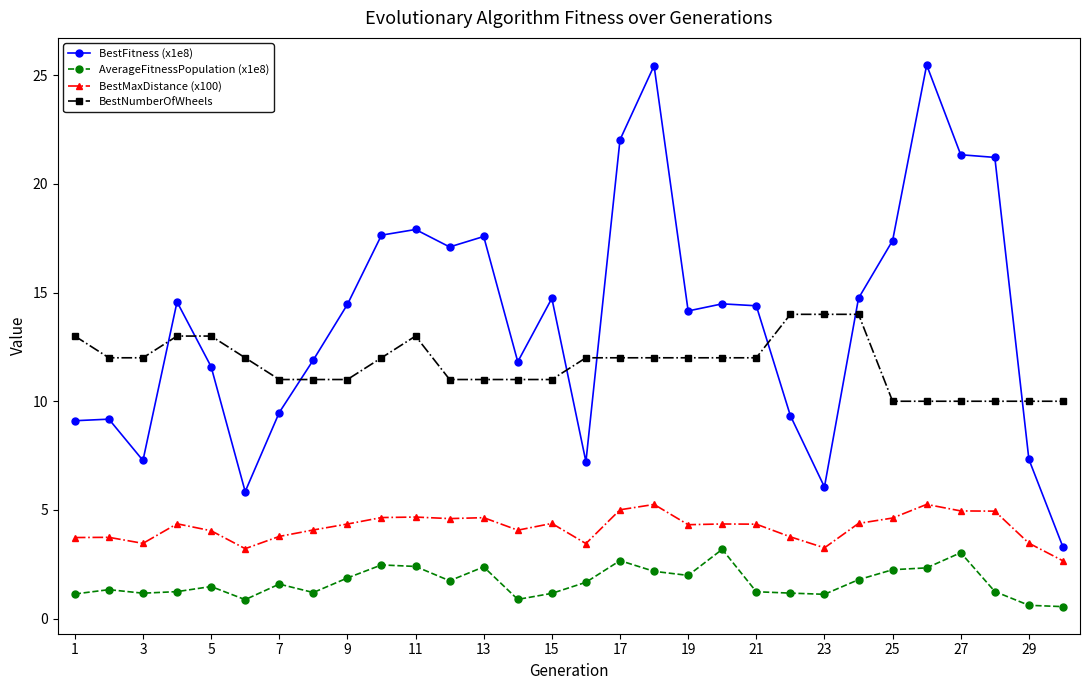

Which series has the largest range (max minus min)?

BestFitness (x1e8)